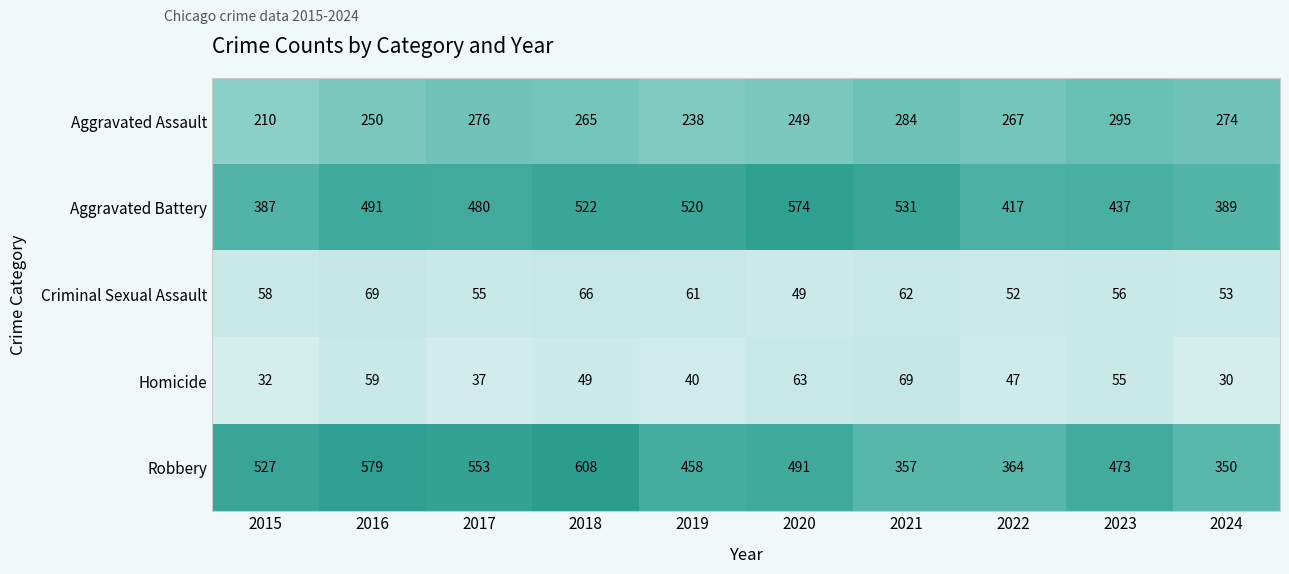

What is the difference between the second highest and second lowest values in the Robbery series?

222